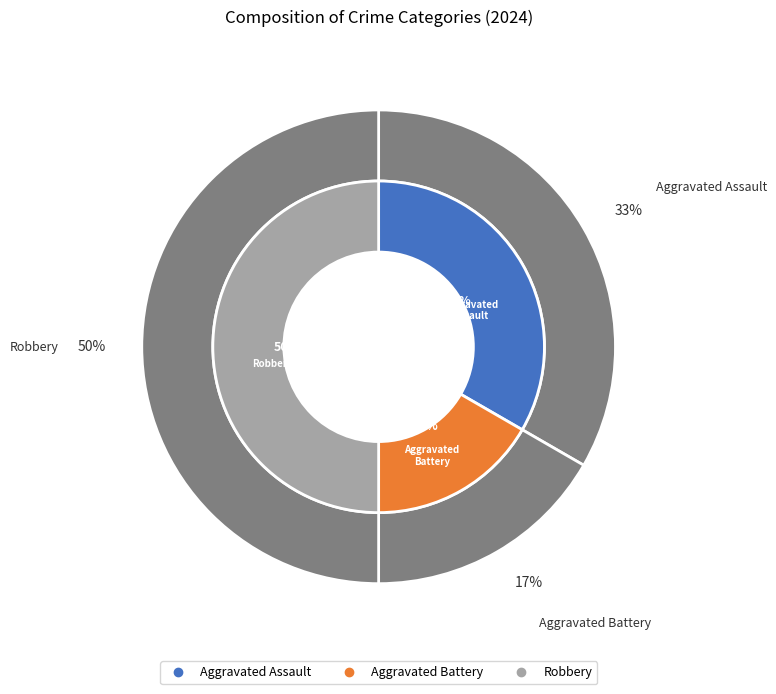

What is the smallest slice in the pie chart?

Aggravated Battery